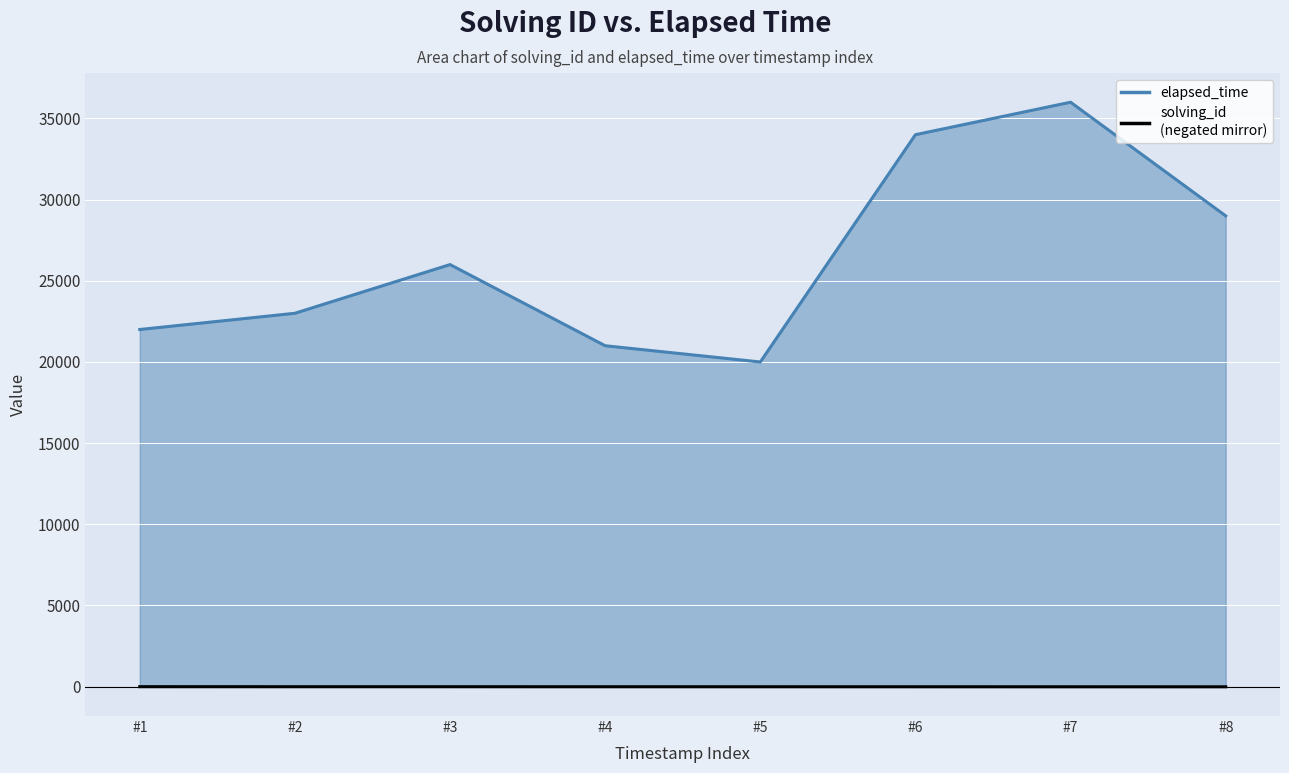

At how many categories does at least one series exceed 3442?

8